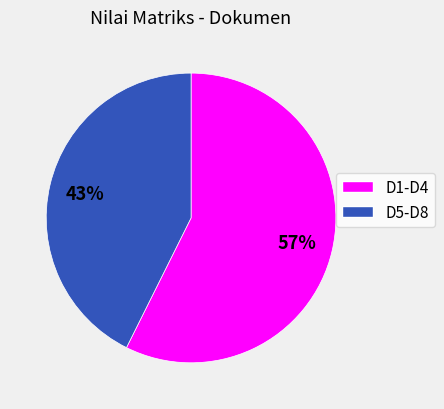

Does any single category account for the majority?

Yes